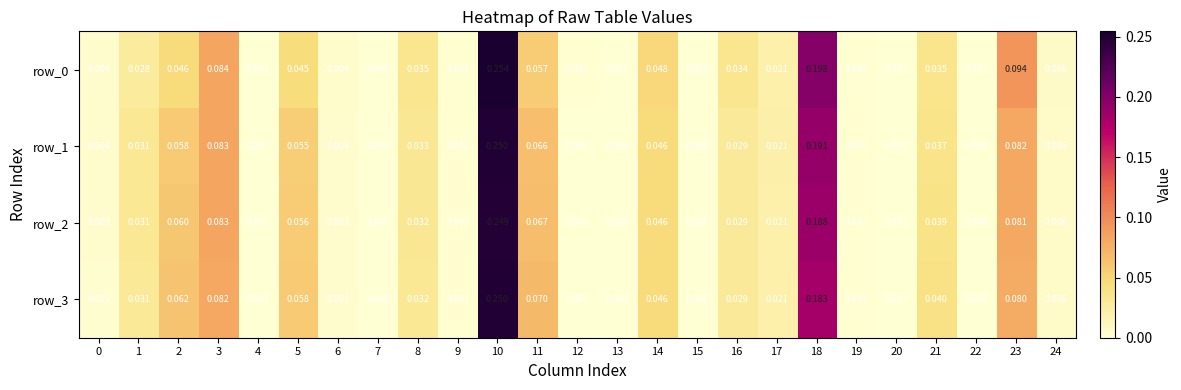

What is the difference between the maximum and second lowest values in the row_0 series?

0.3